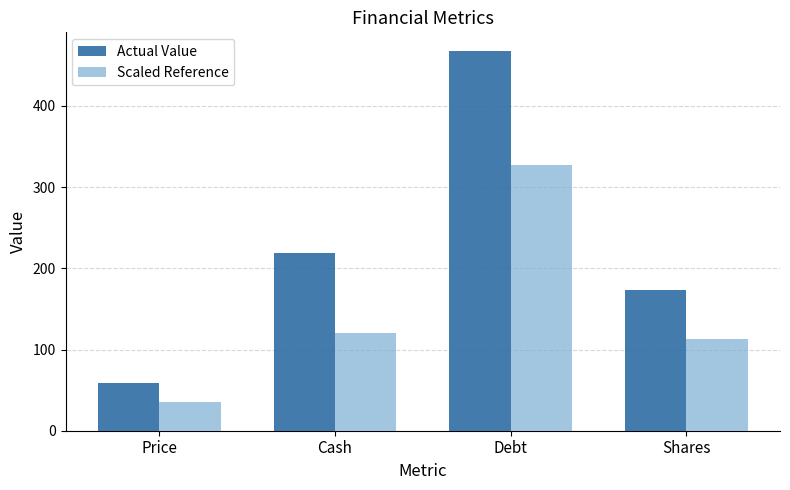

Where does the Actual Value series first go above 218?

Cash